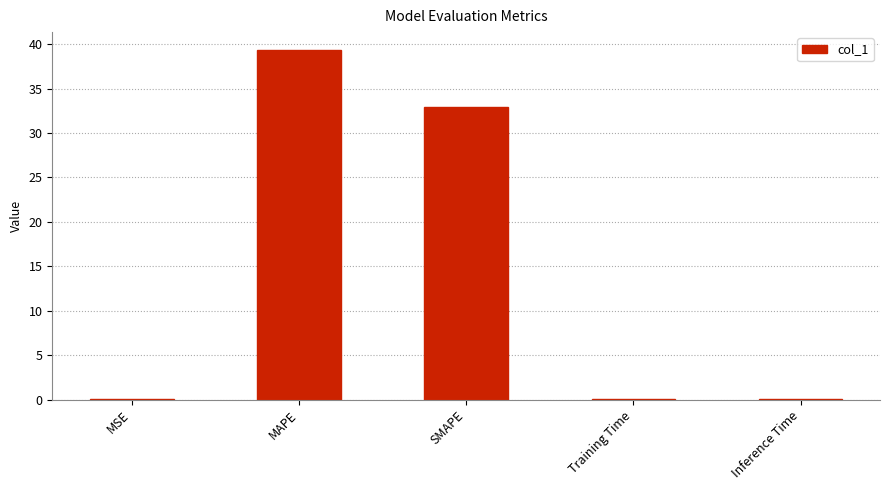

Which has a higher value, MAPE or MSE?

MAPE